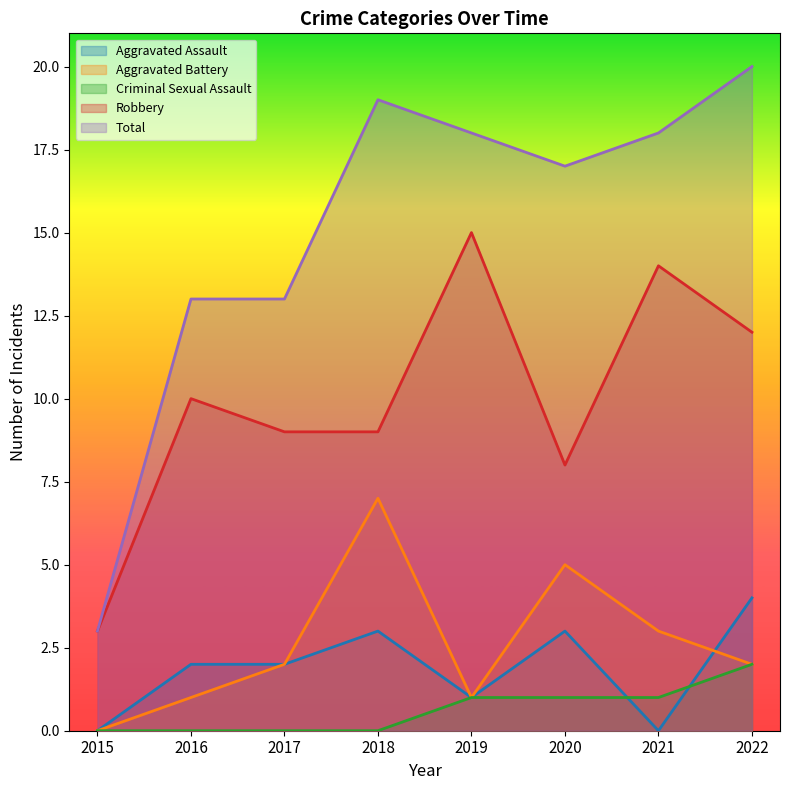

What are all the series names shown in the legend?

Aggravated Assault, Aggravated Battery, Criminal Sexual Assault, Robbery, Total